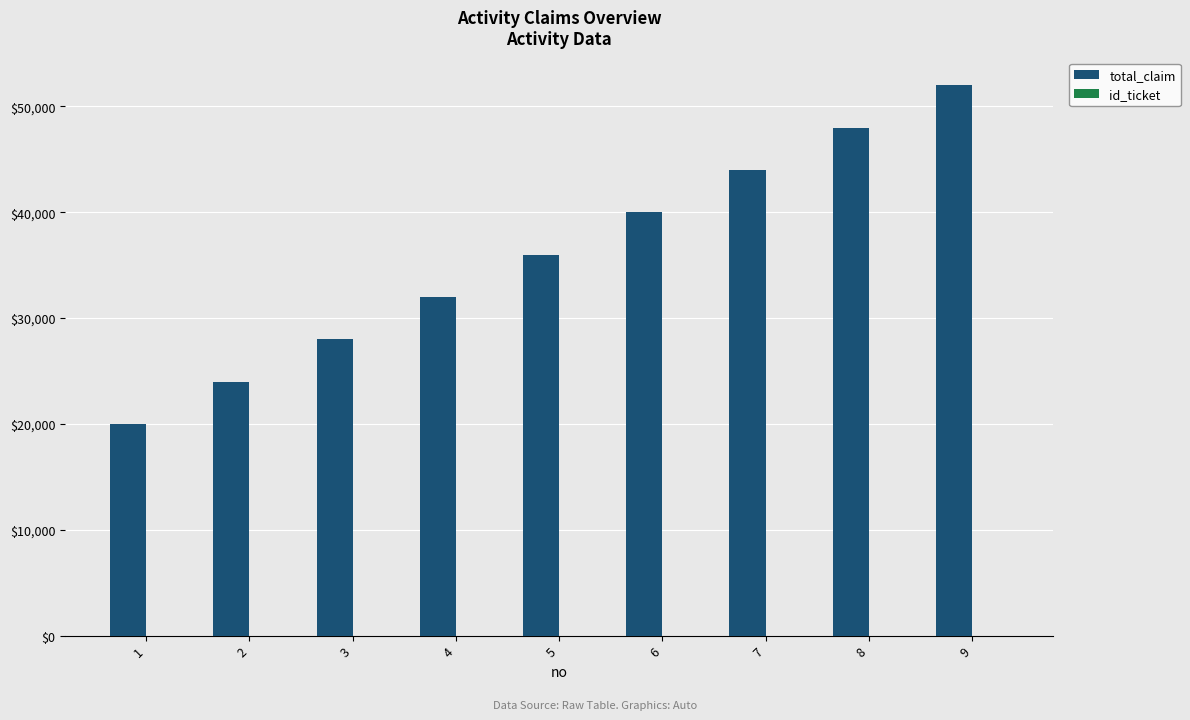

The value of total_claim at 4 is 53382. True or false?

False